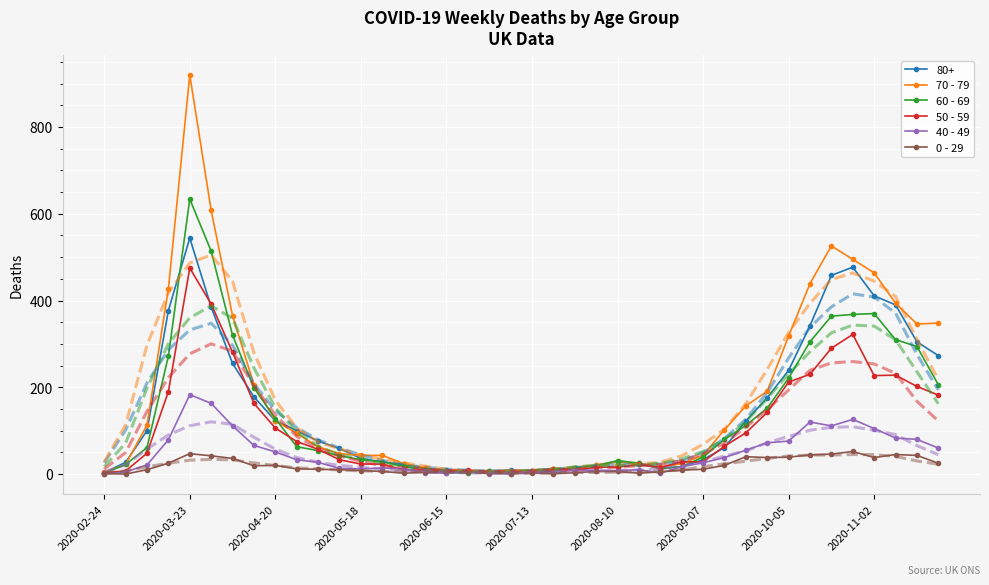

What is the greatest value displayed?

920.0